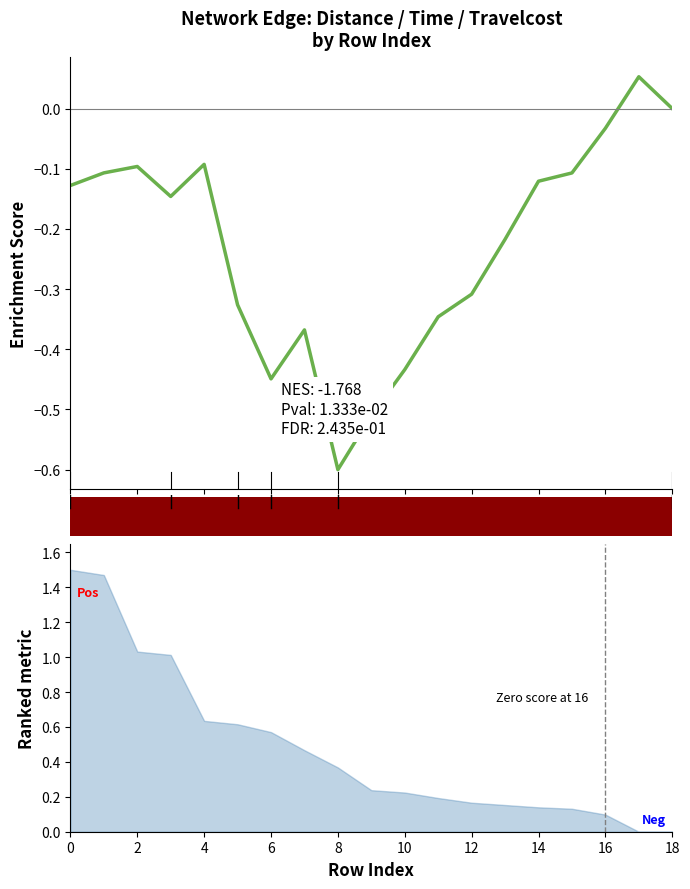

What is the sum of the values at 10 and 12?

-0.7